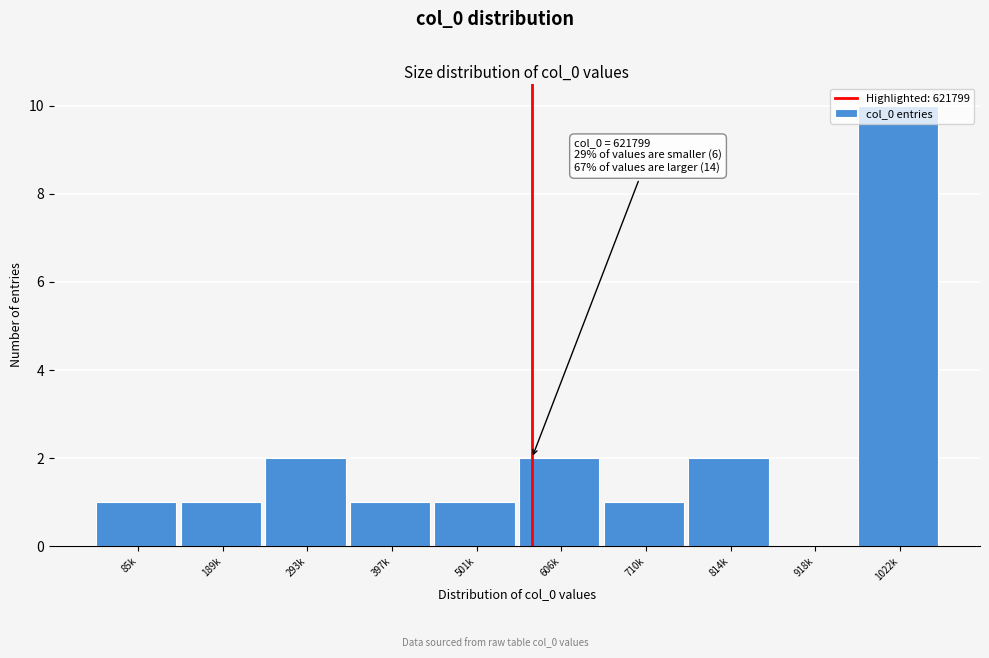

True or false: the data shows 1 at 501k.

True